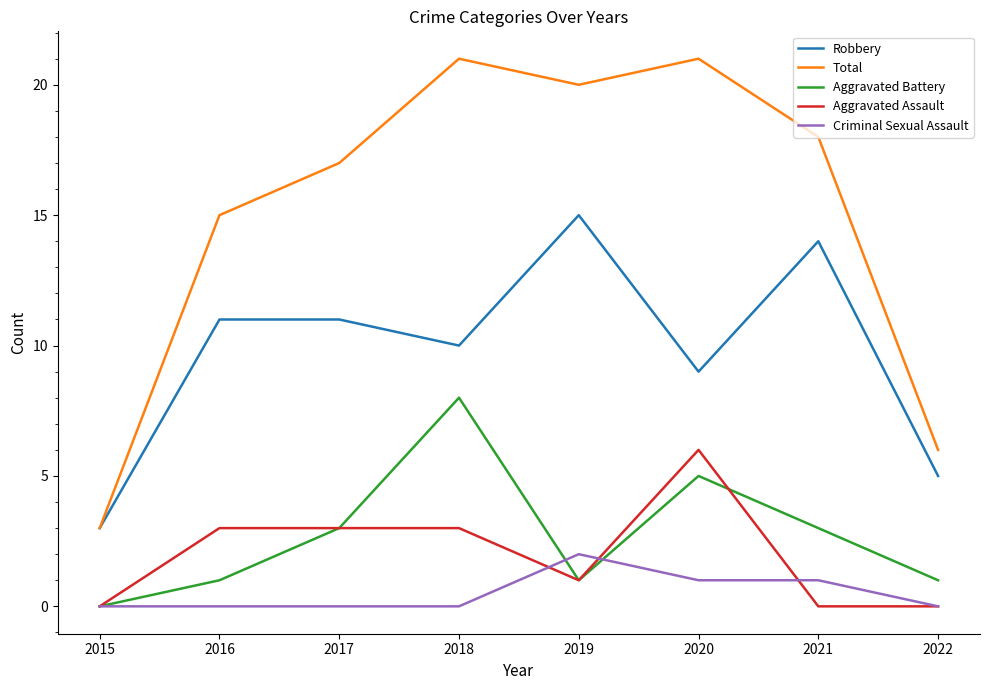

At which category does Total reach its first local peak?

2018